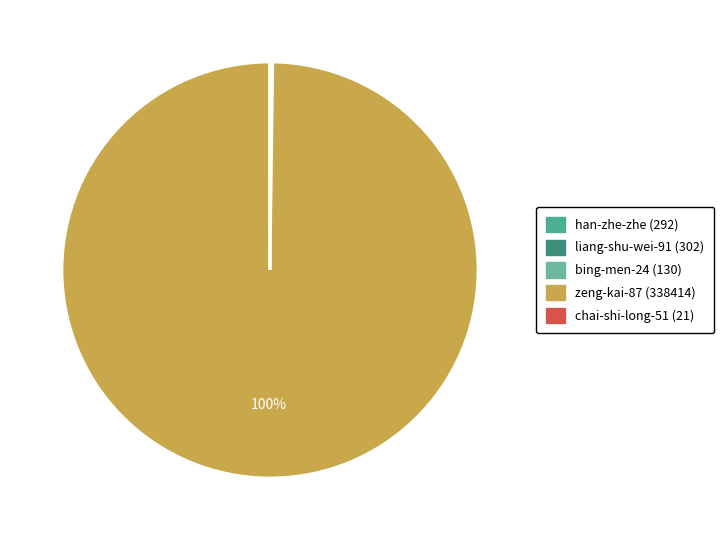

To the nearest percent, what is the average slice percentage?

20%